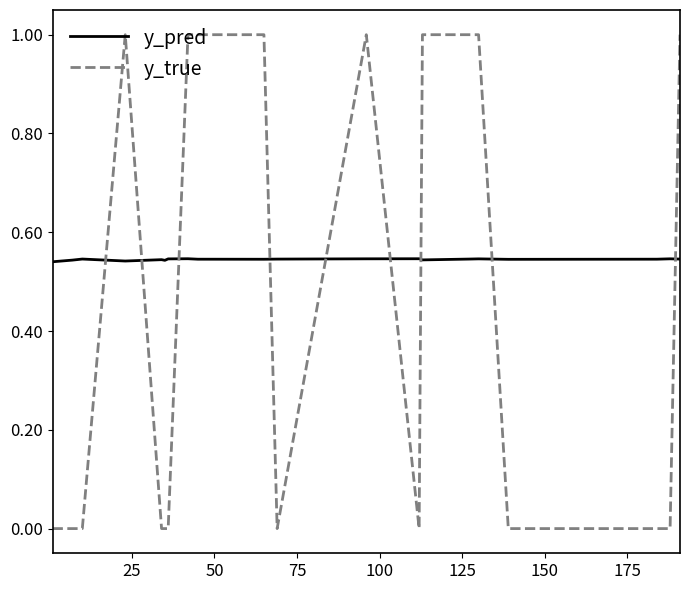

How many intersections are there between y_pred and y_true?

9